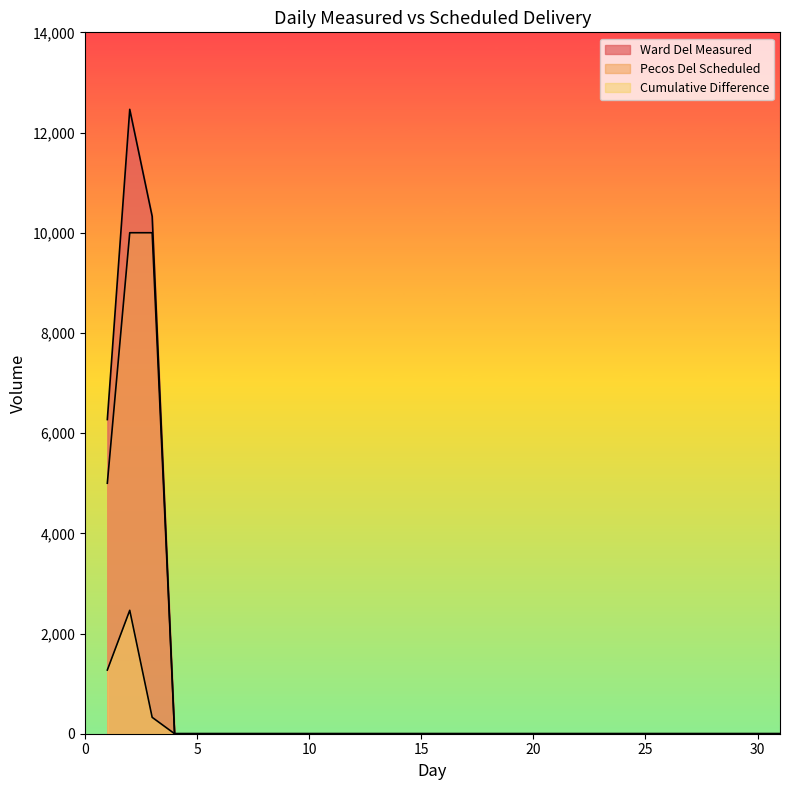

Which label corresponds to the largest value in the chart?

2